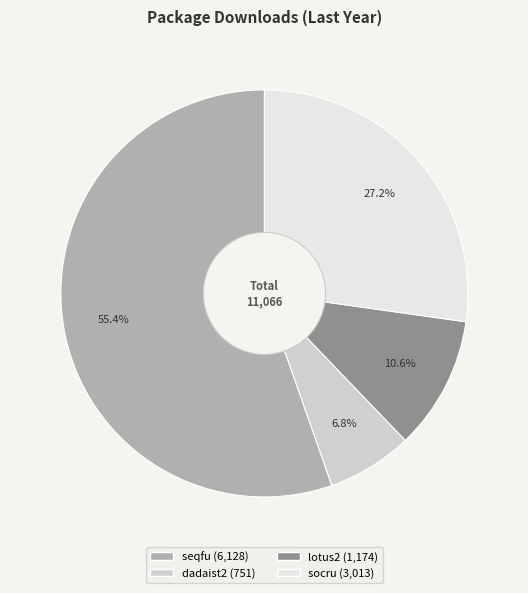

Combined, do lotus2 and socru account for over 50%?

No